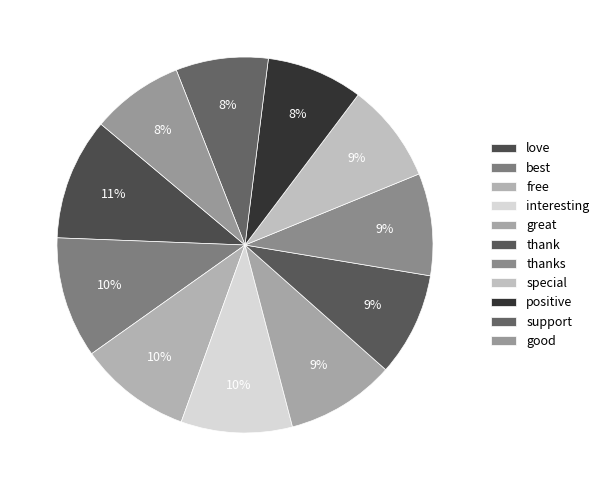

Rank the categories by value from lowest to highest.

good, support, positive, special, thanks, thank, great, interesting, free, best, love